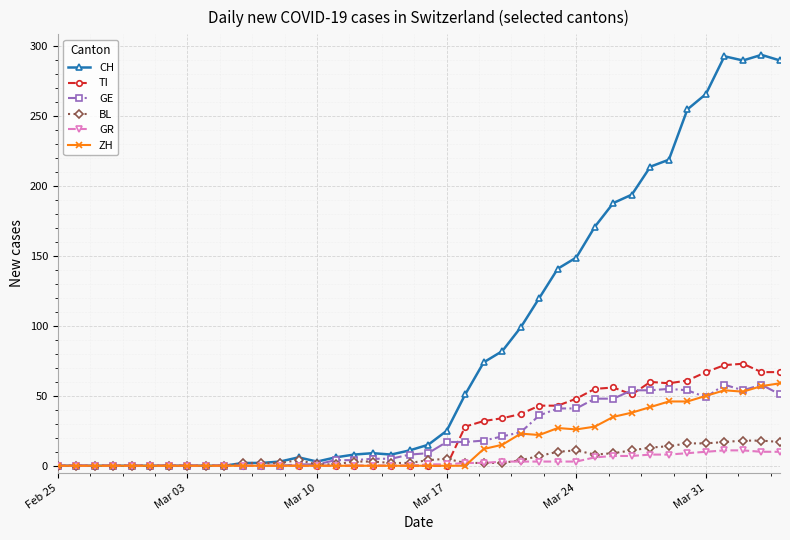

What is the maximum value shown in the chart?

294